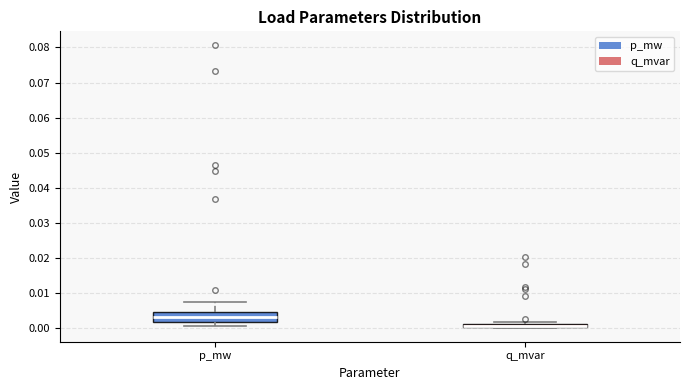

Where is the lower edge of the box for p_mw on the y-axis? The values are not printed on the chart, so give them approximately, as read against the axis.

0.002